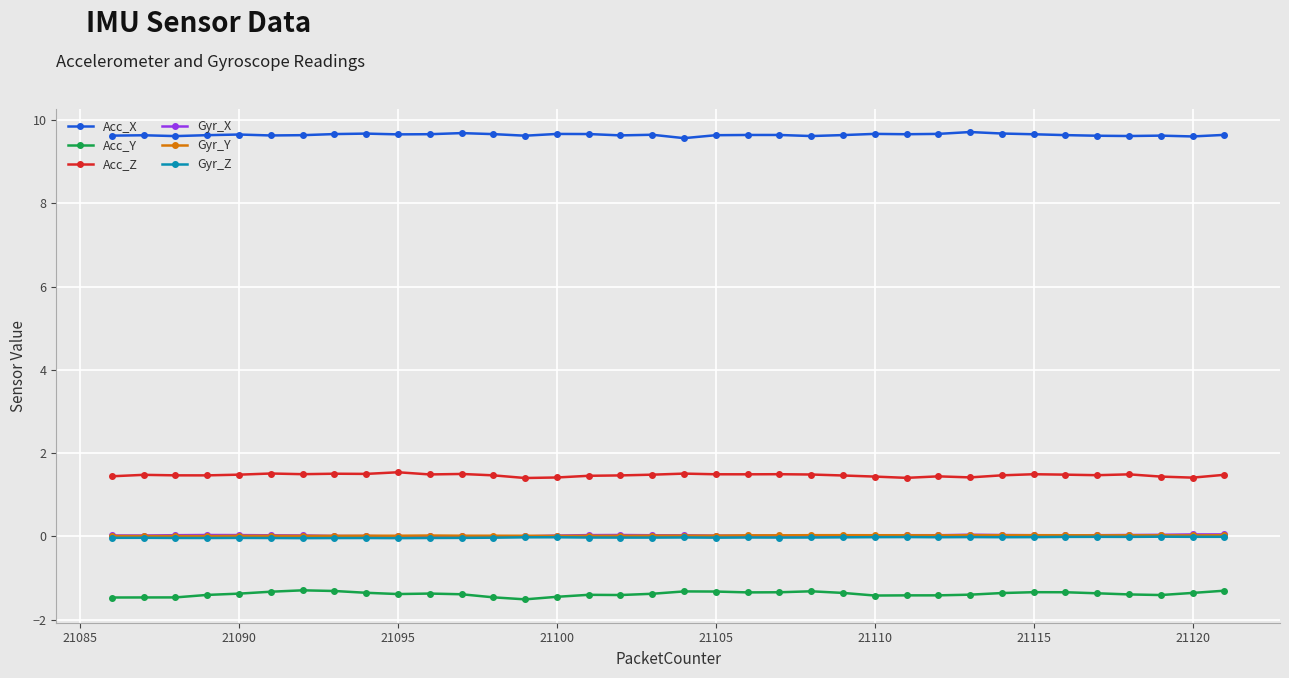

What is the sum of all Acc_X values?

347.4